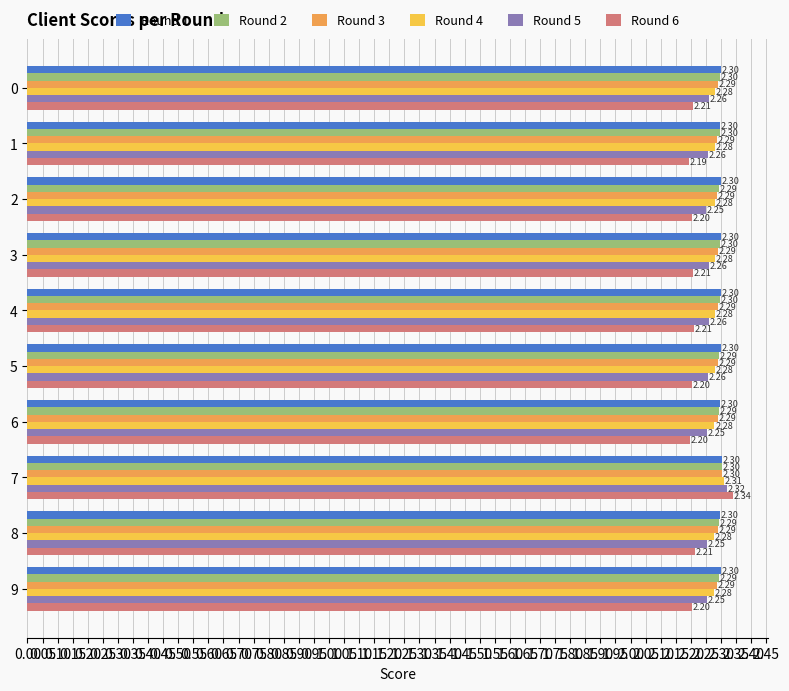

Which series has the largest total across all categories?

Round 1